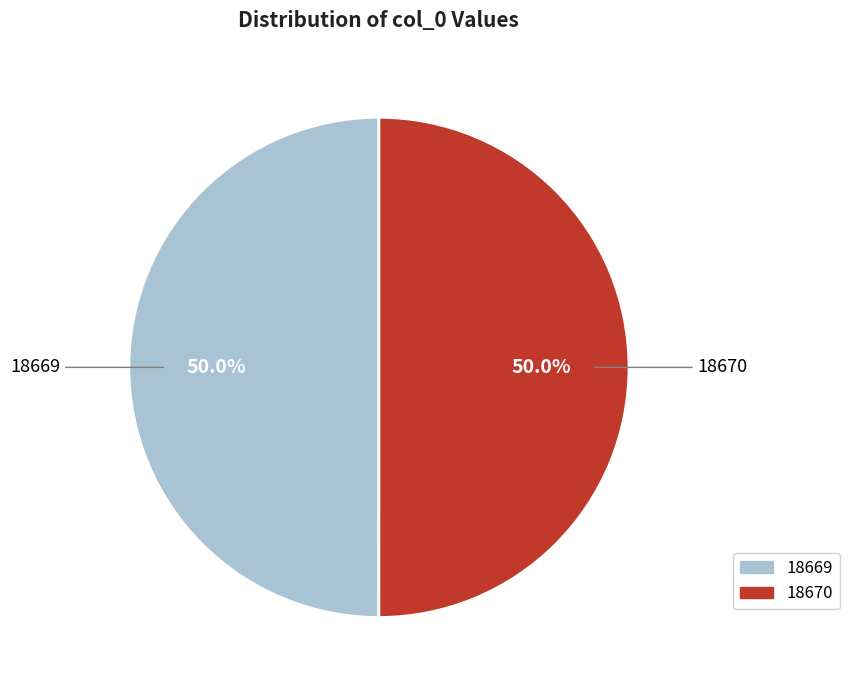

What portion of the pie excludes 18669?

50.0%